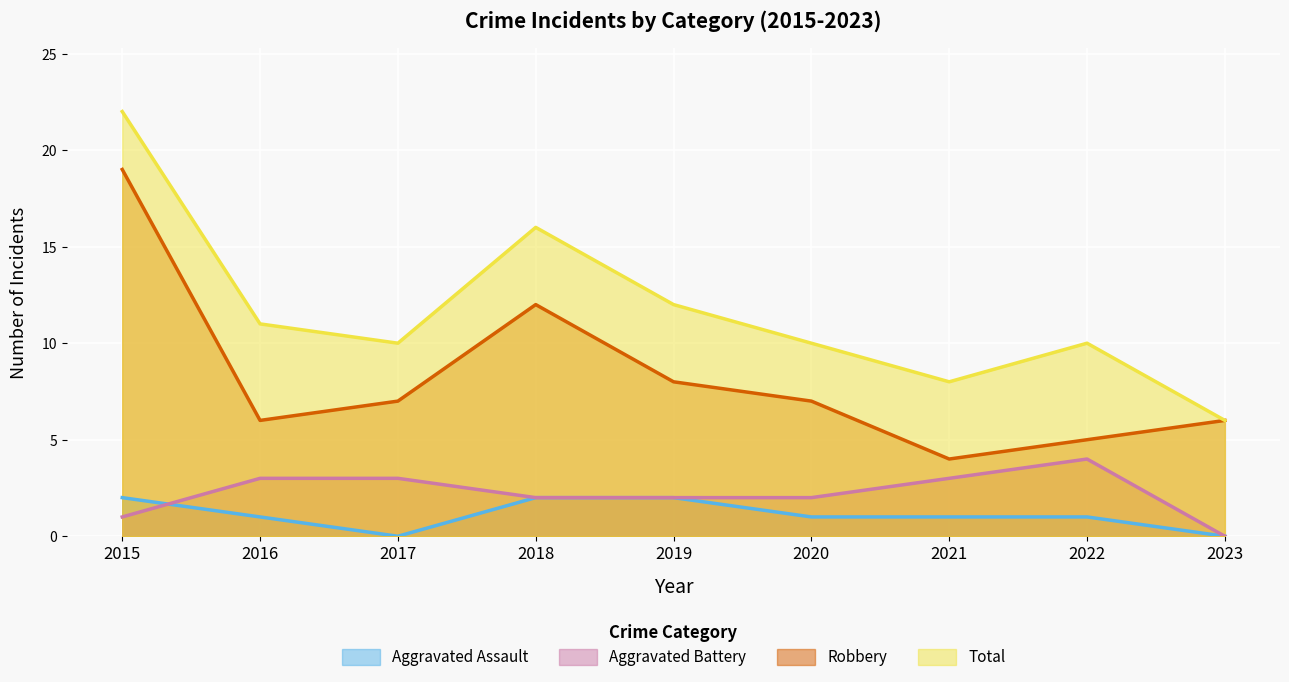

Which series has the largest total across all categories?

Total